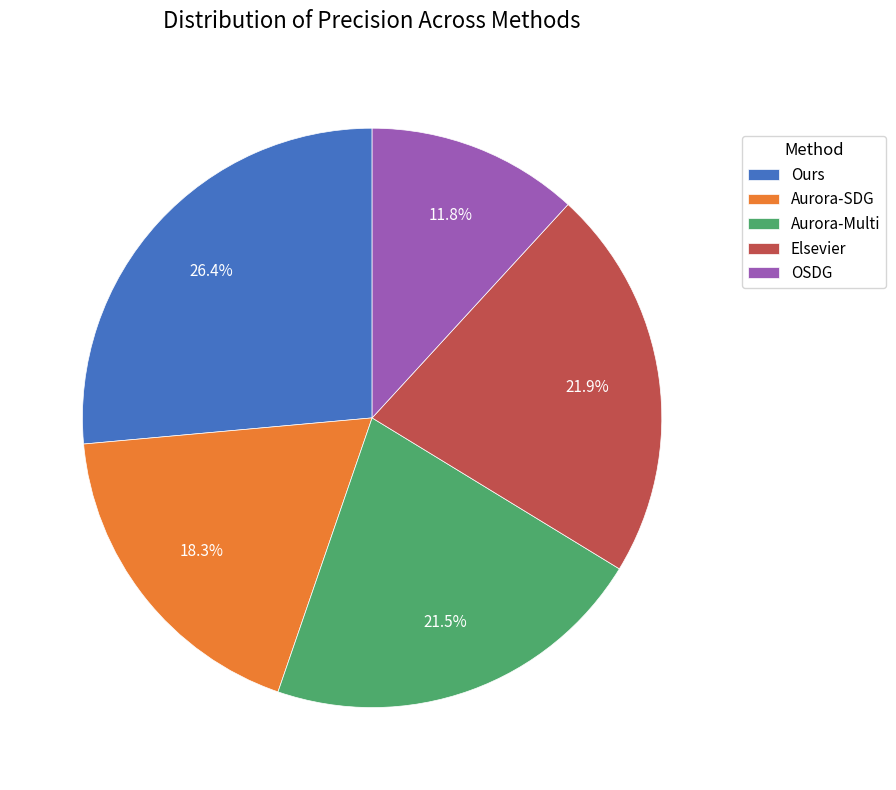

Between Aurora-SDG and Aurora-Multi, which is larger?

Aurora-Multi